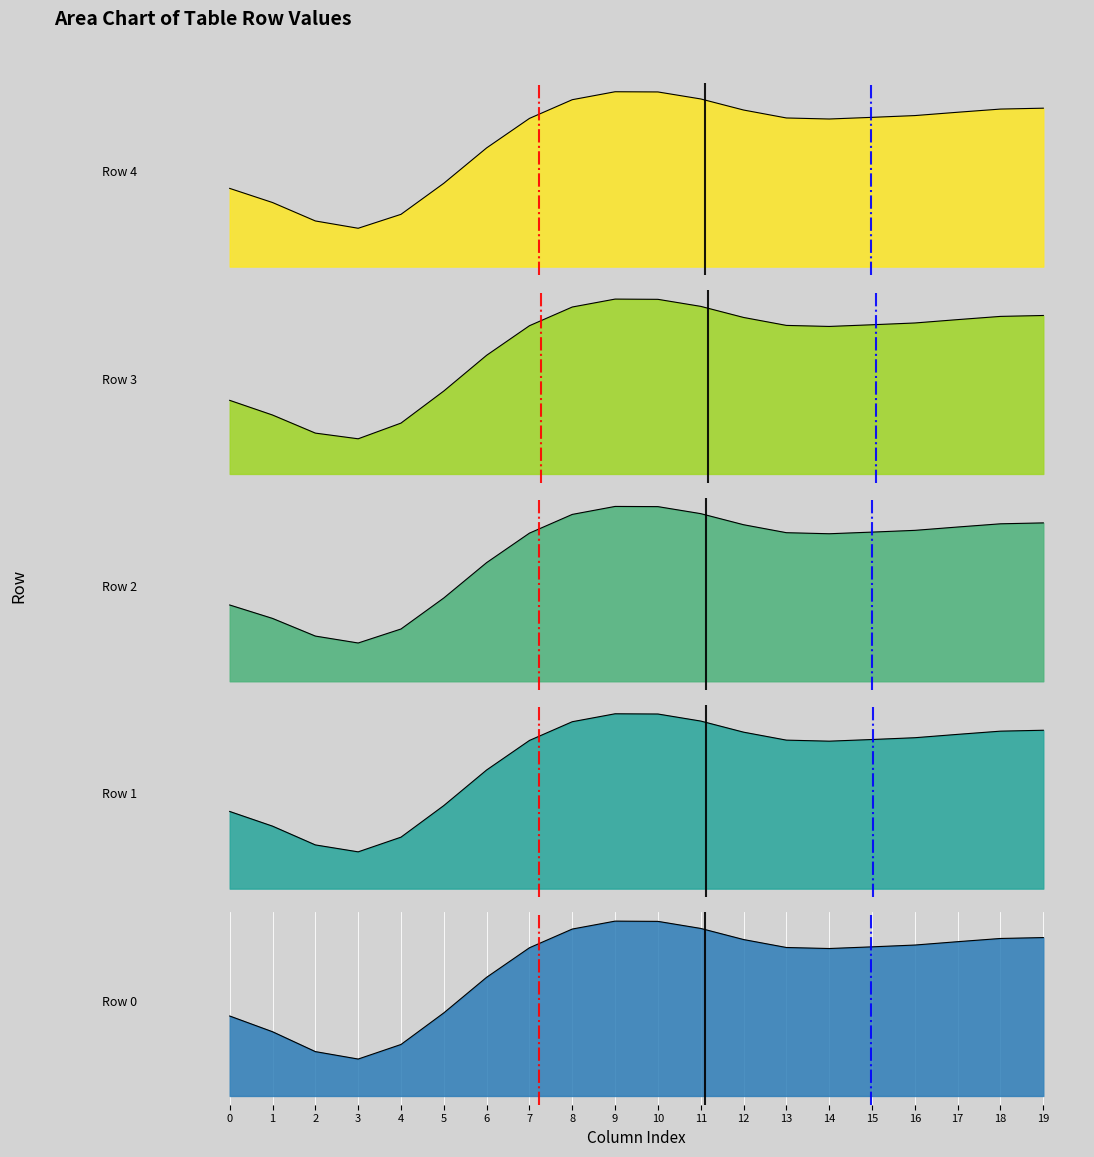

Count the number of data series in this chart.

5